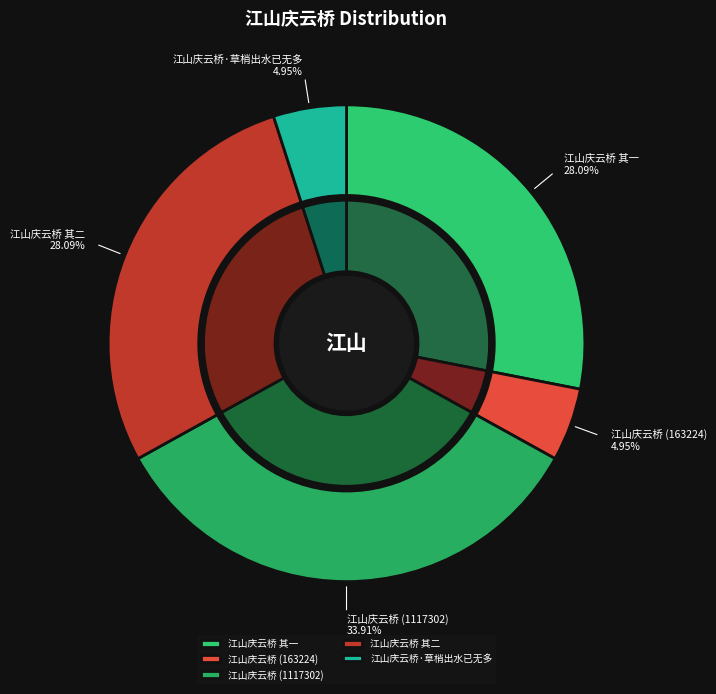

What is the ratio of the value at 江山庆云桥·草梢出水已无多 to the value at 江山庆云桥 其二?

0.2